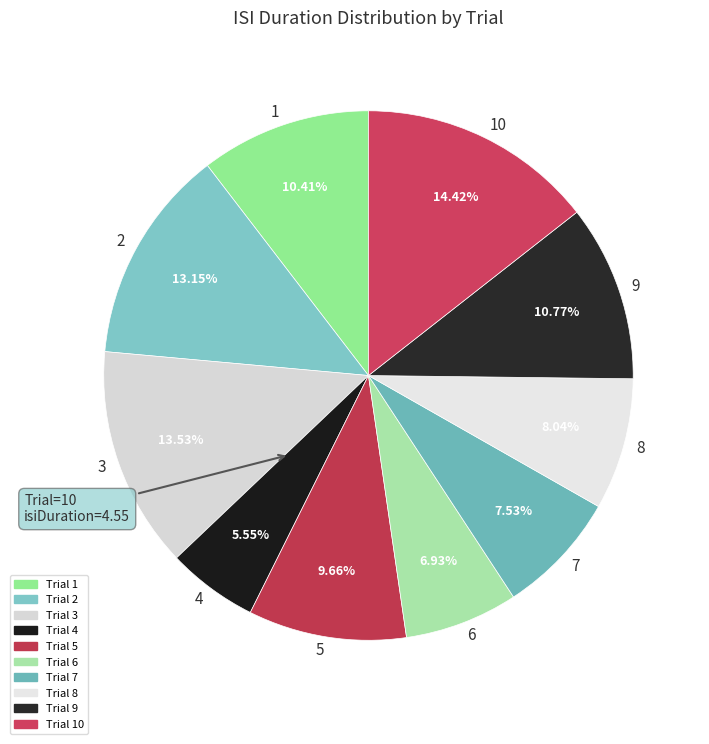

Which has a higher value, 3 or 4?

3